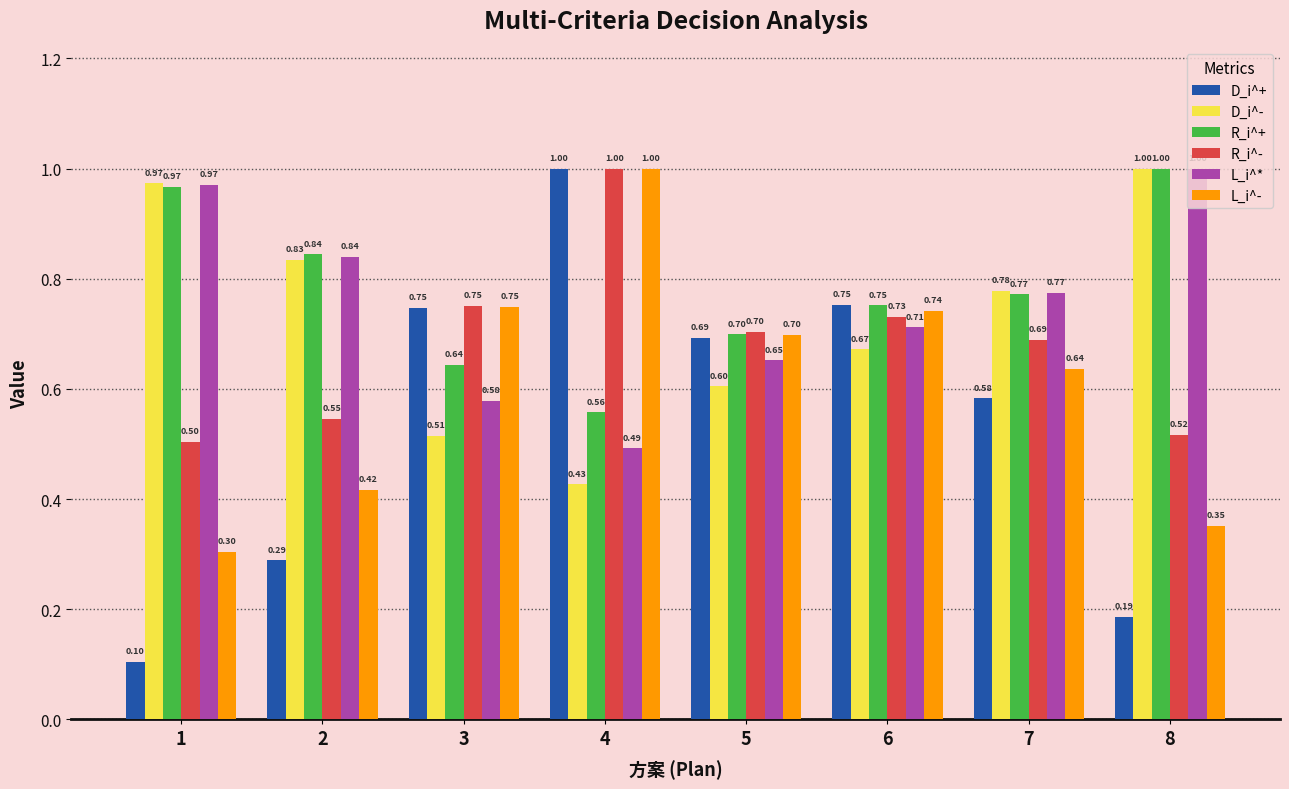

How many distinct data groups are displayed?

6